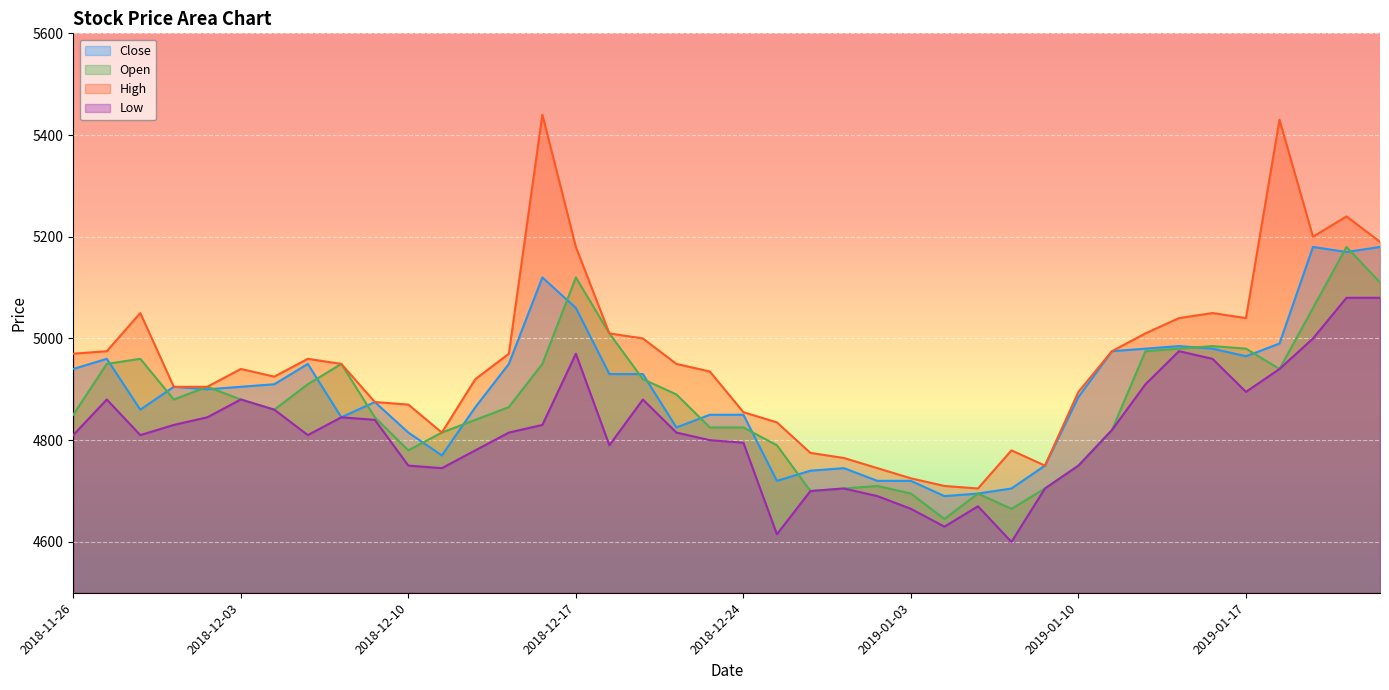

How many categories are shown in the chart?

40